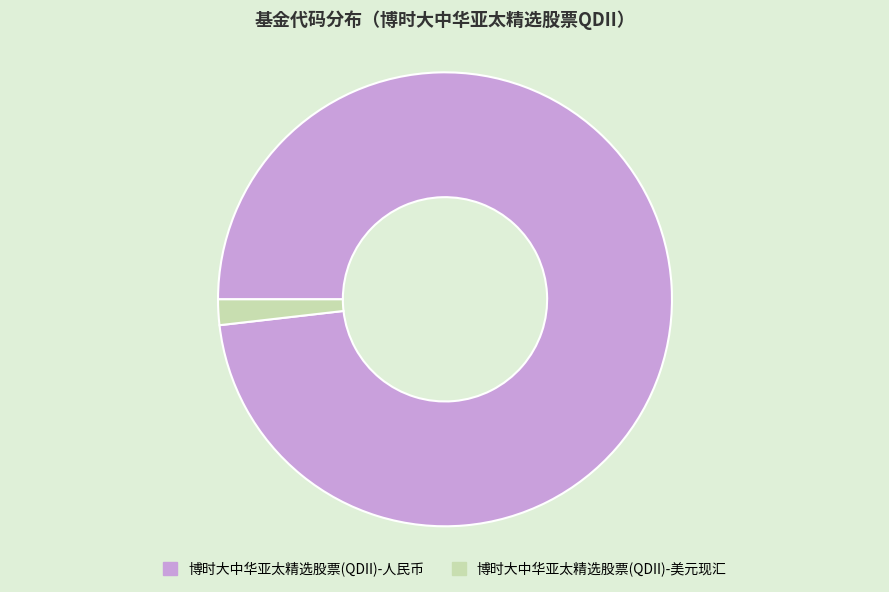

Is there any slice that represents more than half of the pie?

Yes